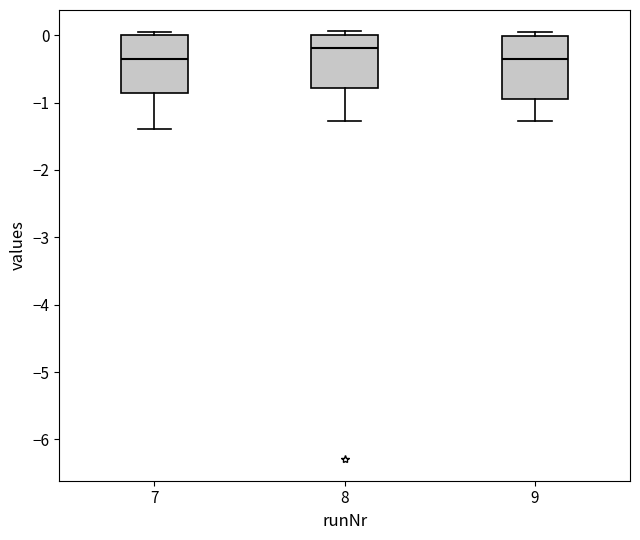

Reading left to right, transcribe this box plot: for each box, give where its median line is, the range the box spans, and where its two whiskers end, as read against the y-axis. The values are not printed on the chart, so give them approximately, as read against the axis.

7: median -0.4, box -0.9 to 0.0, whiskers -1.4 to 0.0 (just above the box's upper edge)
8: median -0.2, box -0.8 to 0.0, whiskers -1.3 to 0.1
9: median -0.4, box -0.9 to 0.0, whiskers -1.3 to 0.0 (just above the box's upper edge)